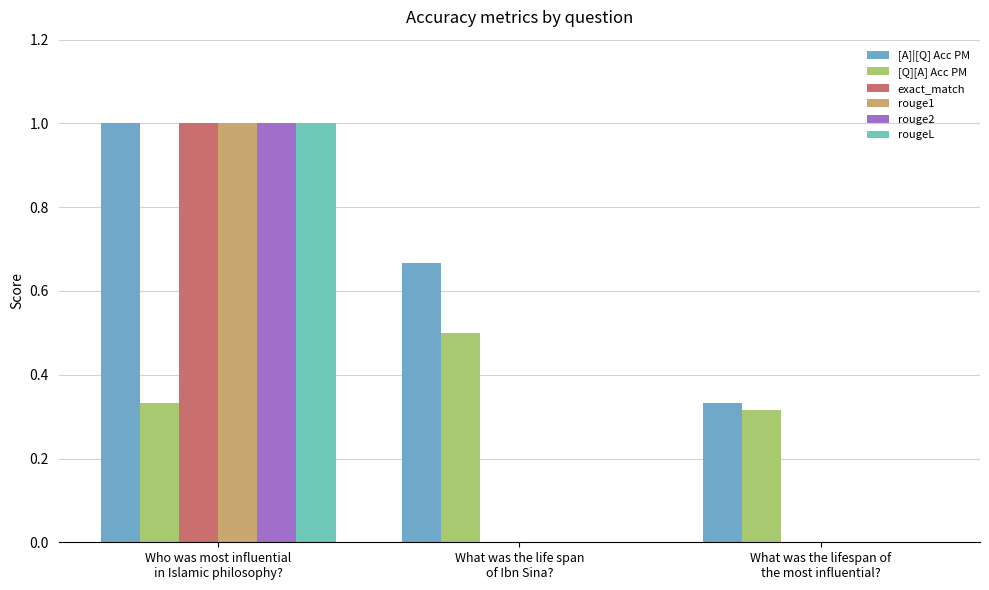

How many categories are shown in the chart?

3